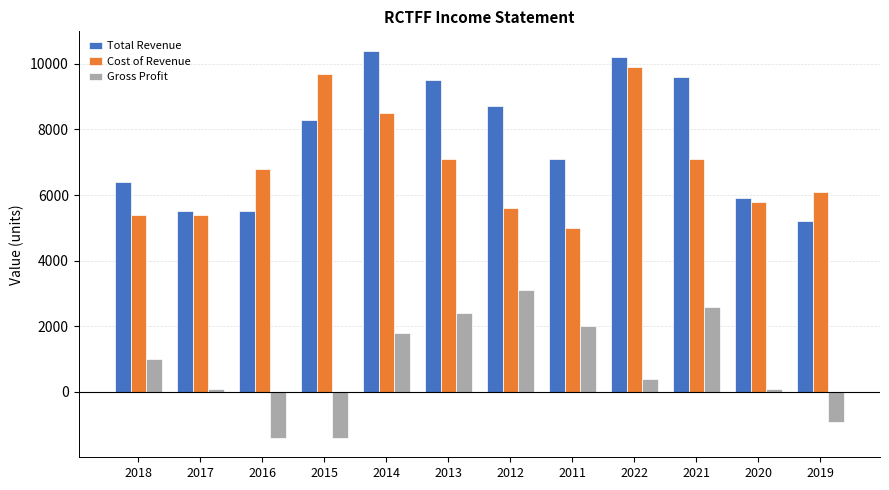

How many bars are there in each group?

3